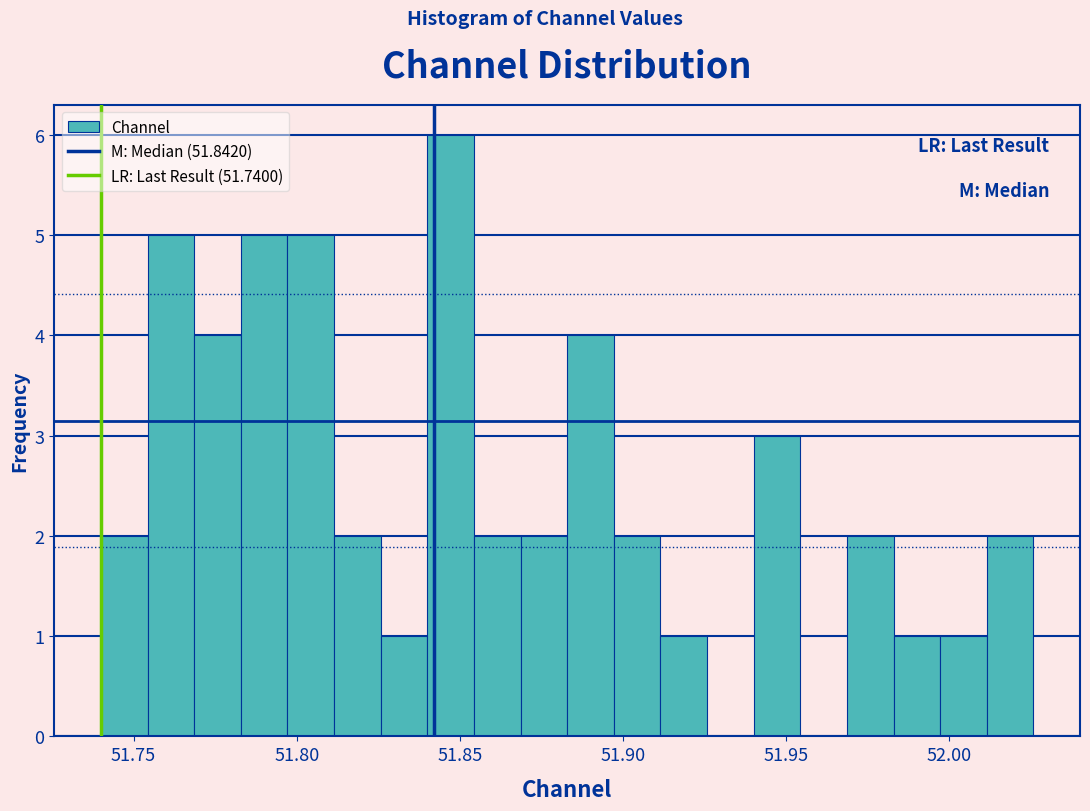

Read against the x-axis, roughly where is the centre of the tallest bar?

51.845